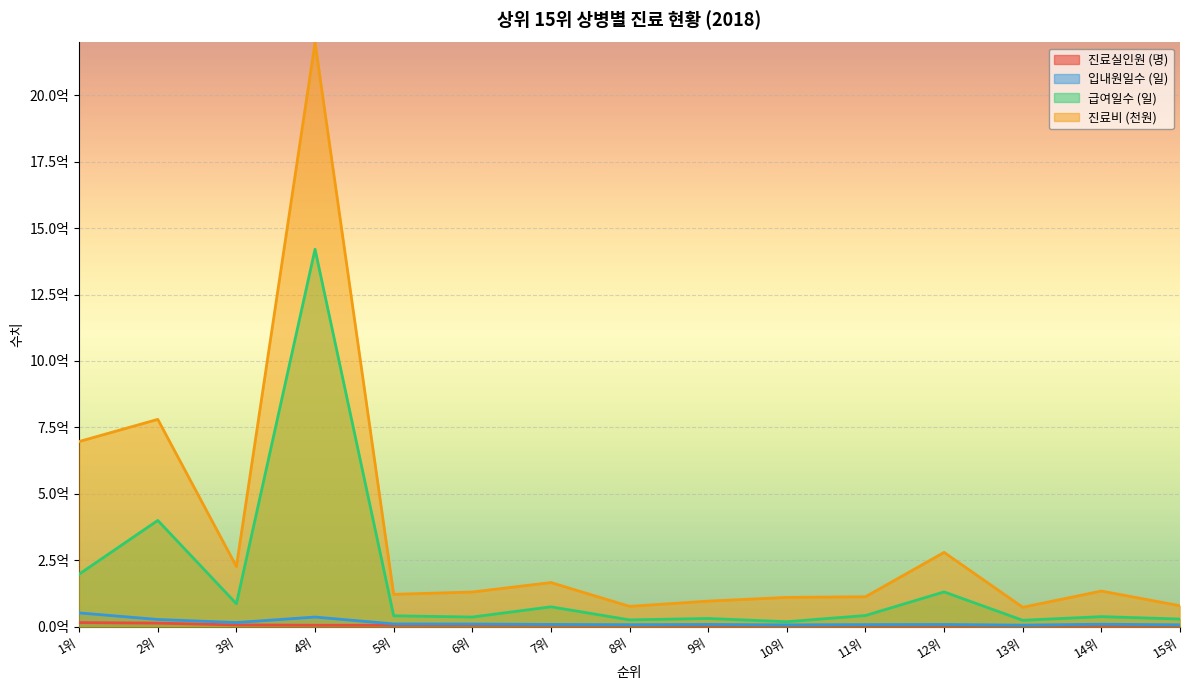

Where is the first local minimum for 급여일수 (일)?

3위